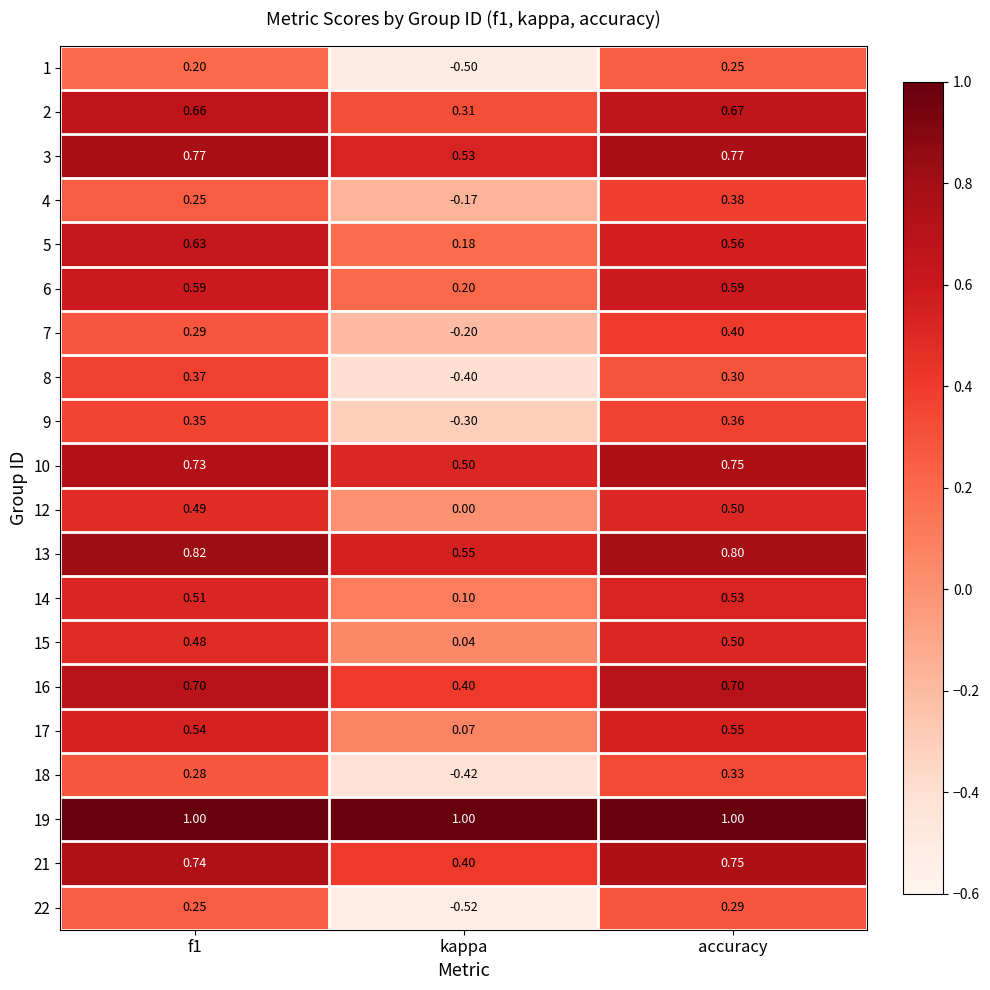

Which category has the lowest value in the 17 series?

kappa